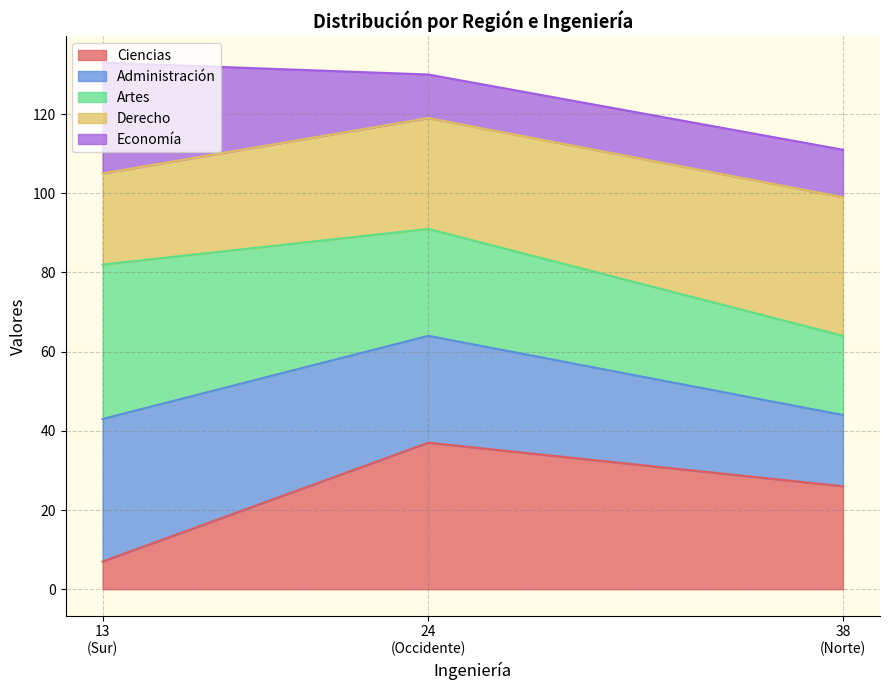

What is the lowest value of the Ciencias series?

7